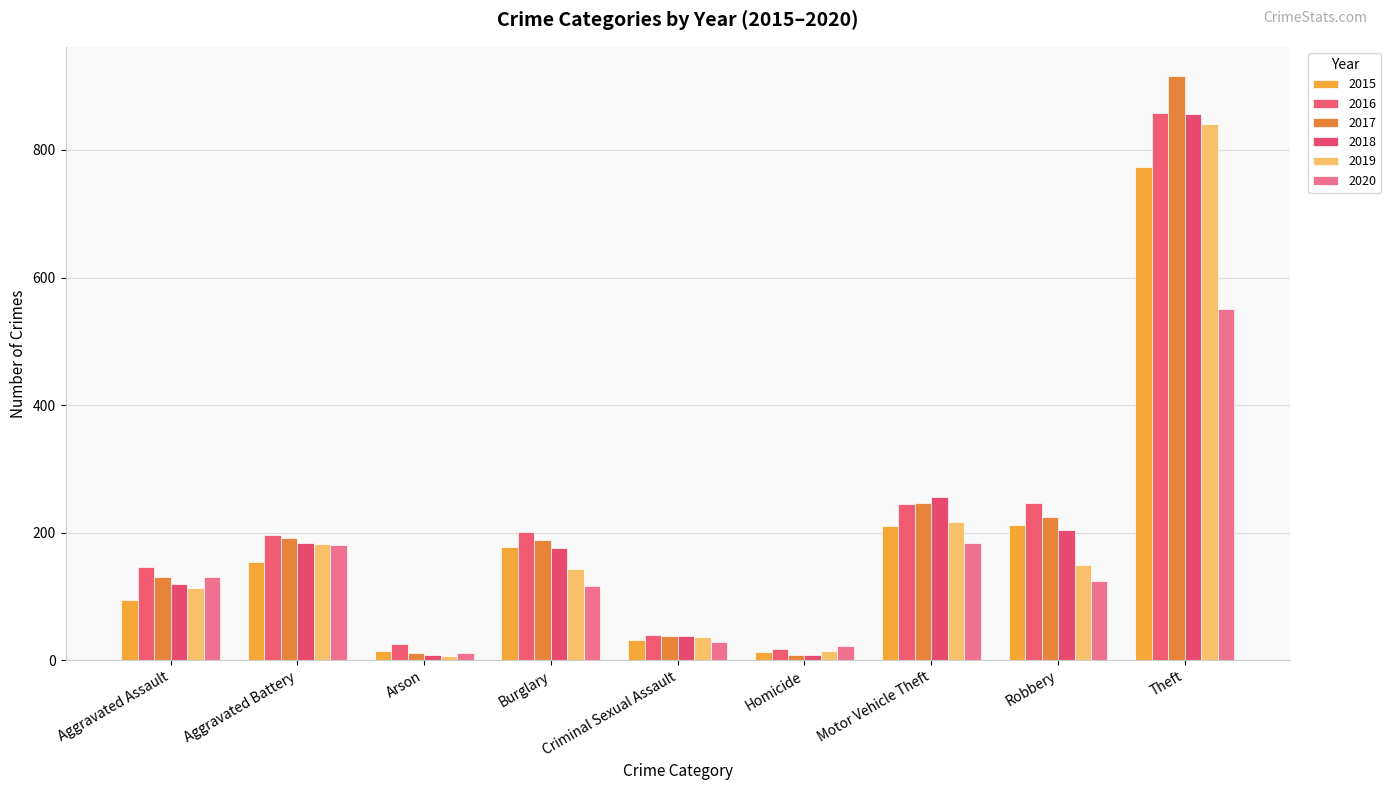

Is it true that 2018 equals 446 at Motor Vehicle Theft?

False